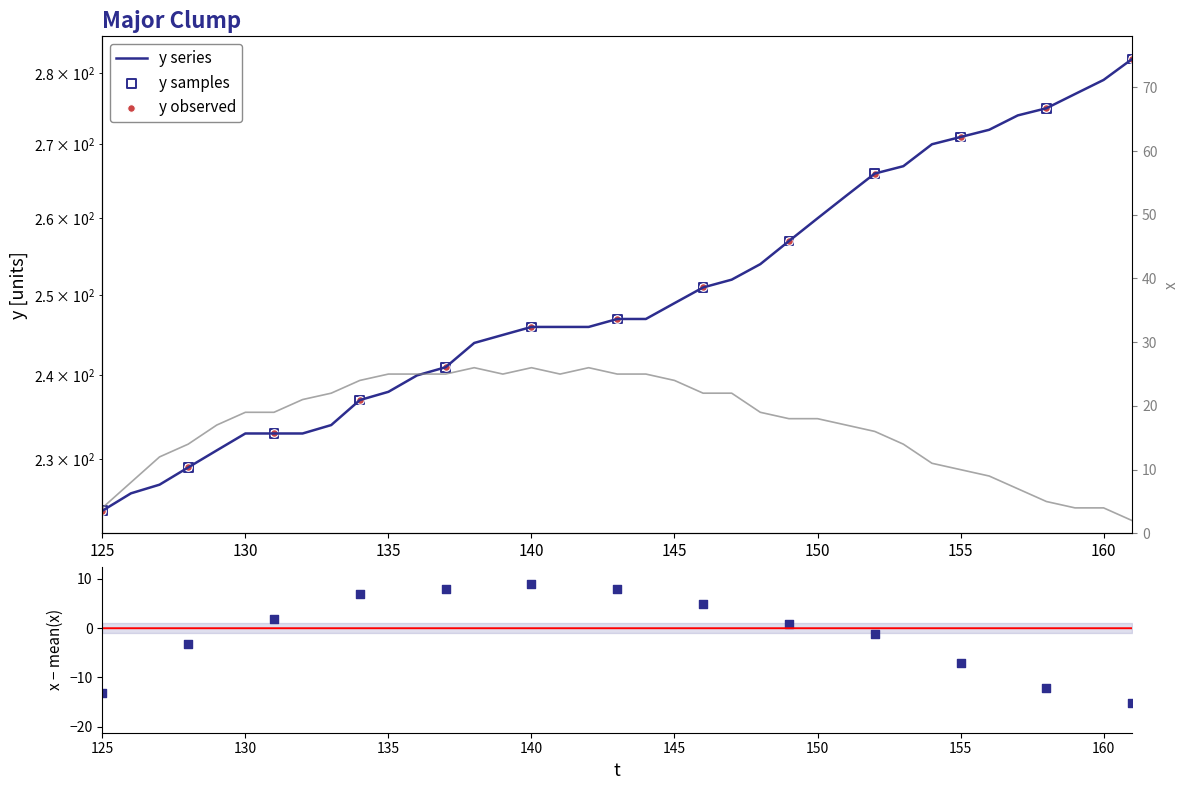

At which category is the sum across all series the highest?

161